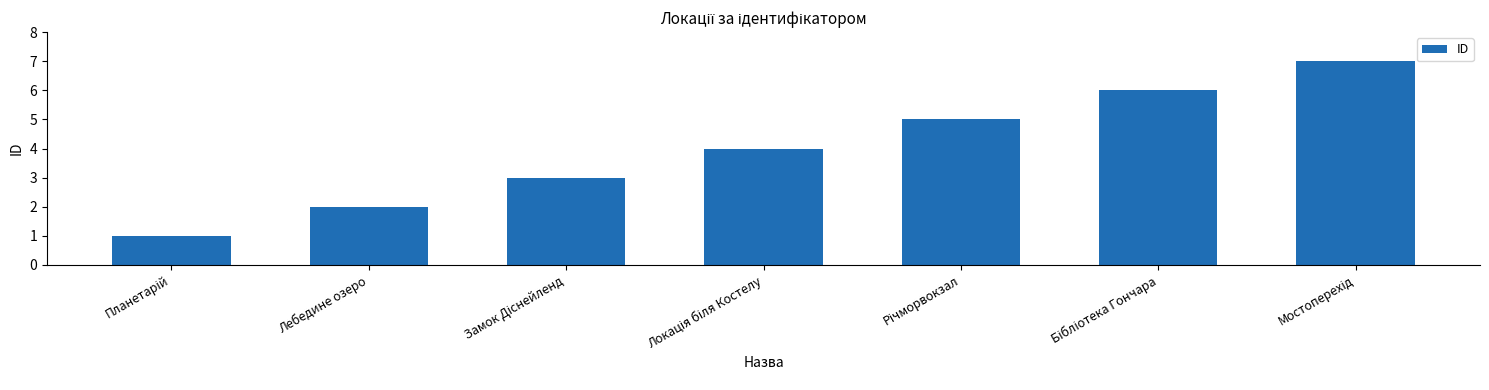

Are the bars grouped side by side (vs. stacked)?

No